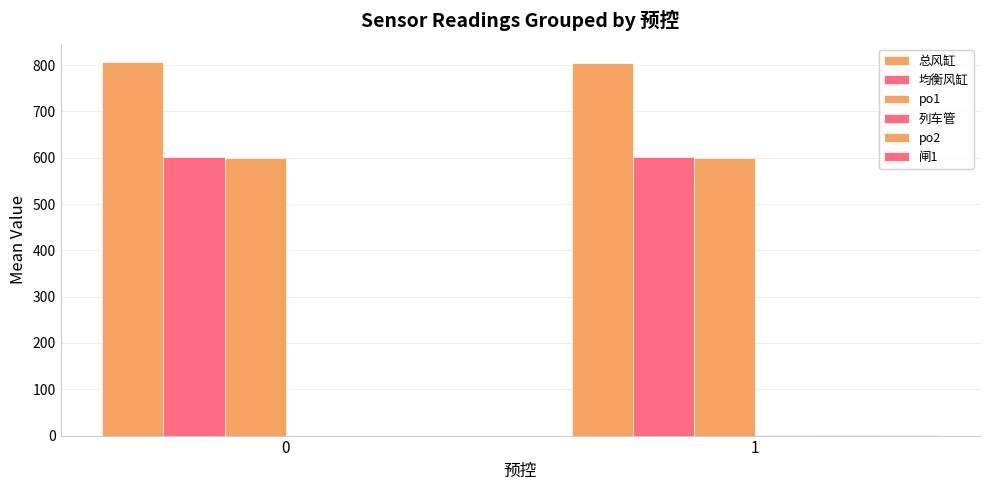

How many categories are shown in the chart?

2